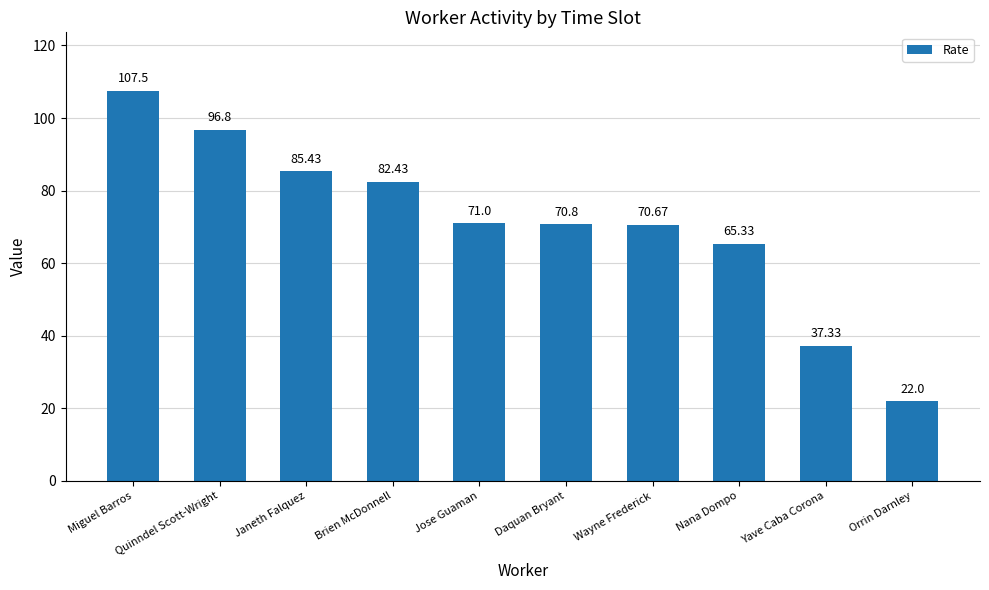

Read the value at Miguel Barros.

107.5